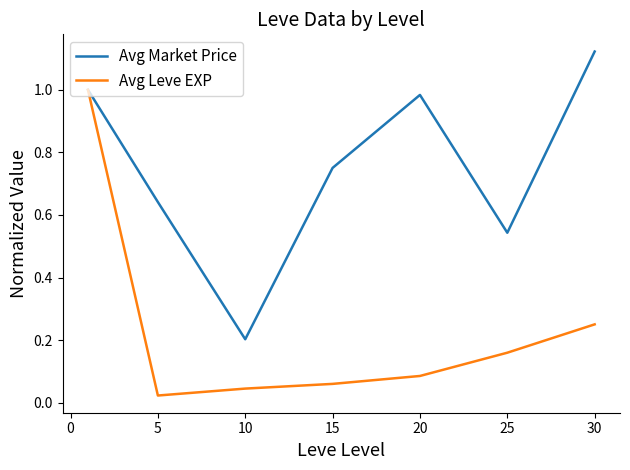

Rank the series by their average value, from lowest to highest.

Avg Leve EXP, Avg Market Price